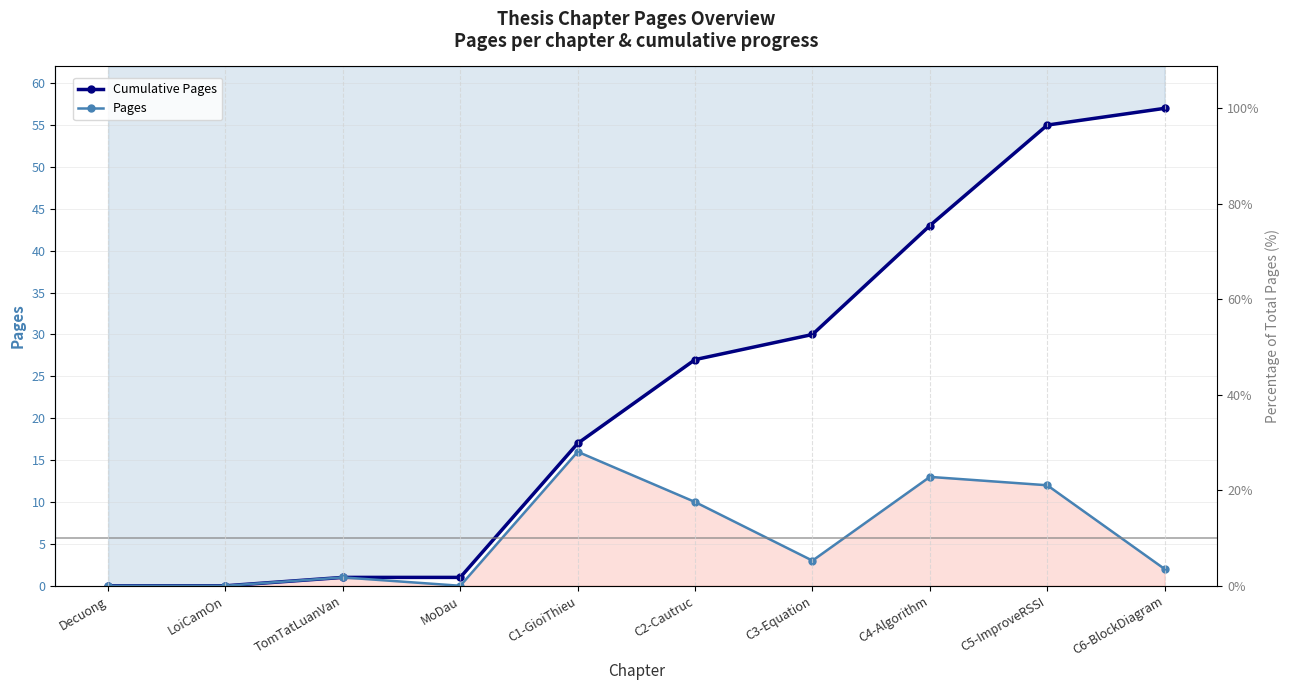

The Cumulative Pages series shows 57 at C6-BlockDiagram. True or false?

True